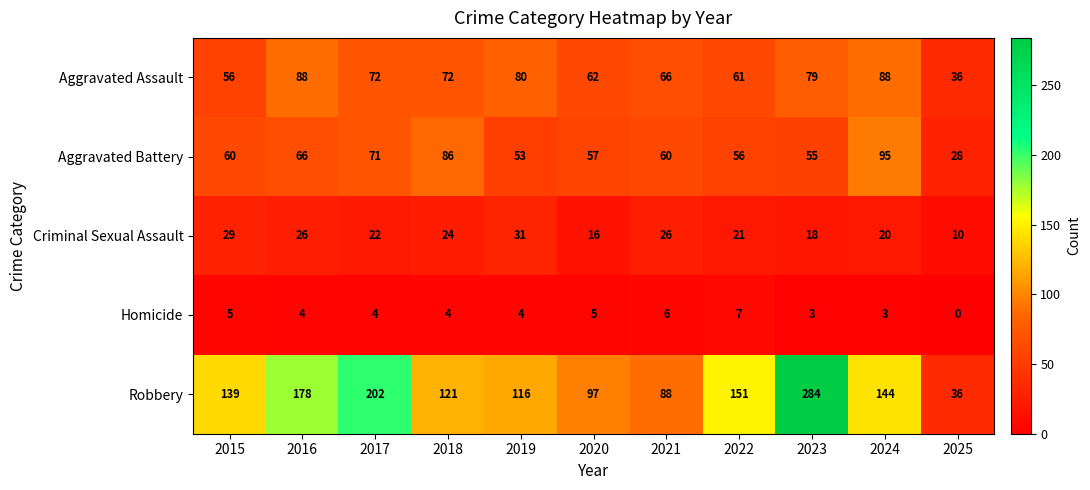

True or false: Robbery has a value of 129 at 2021.

False